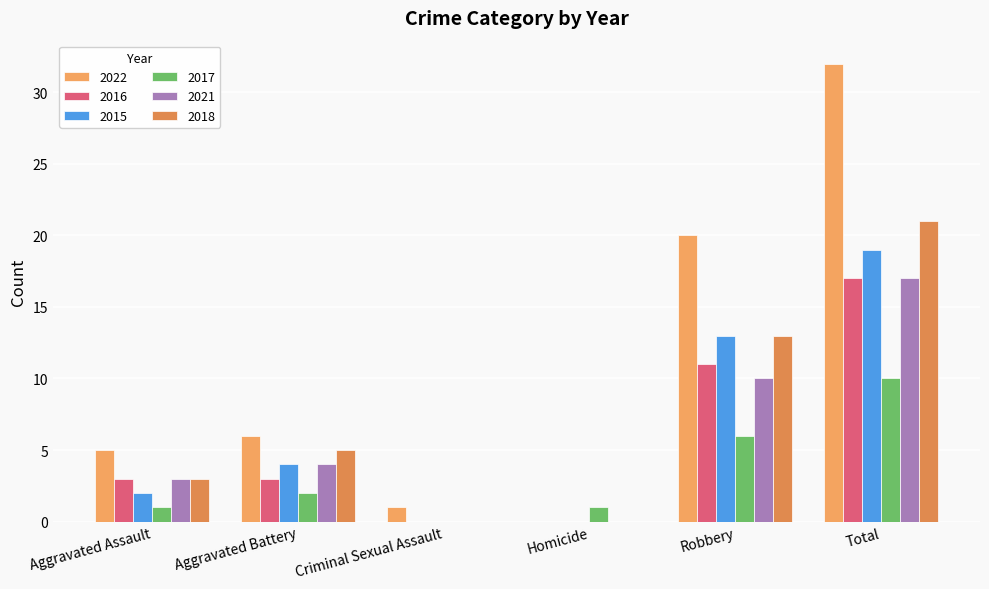

At which label does 2018 reach its minimum?

Criminal Sexual Assault